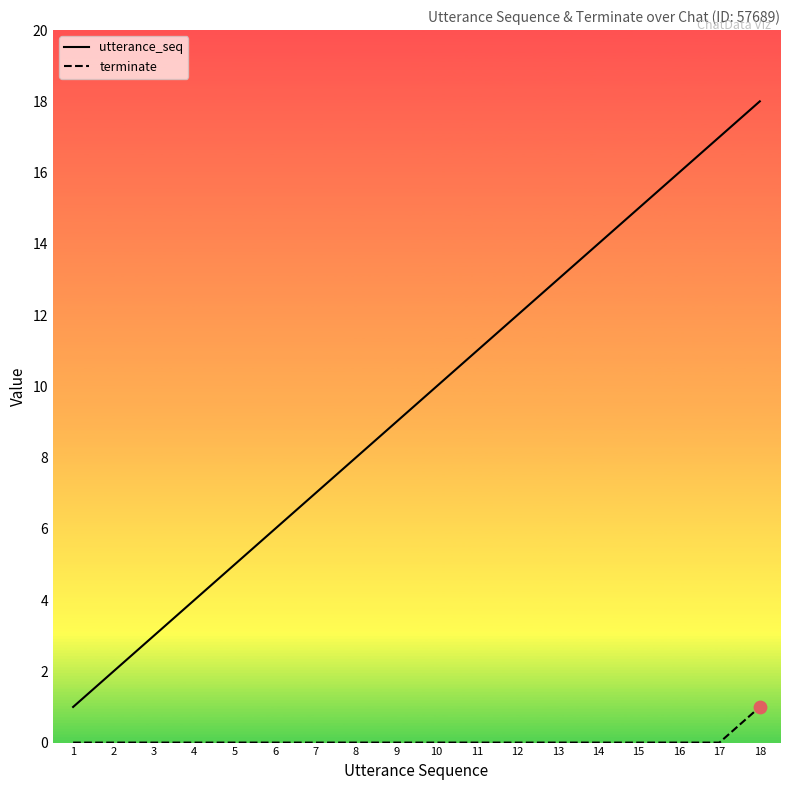

What is the total value across all series at 9?

9